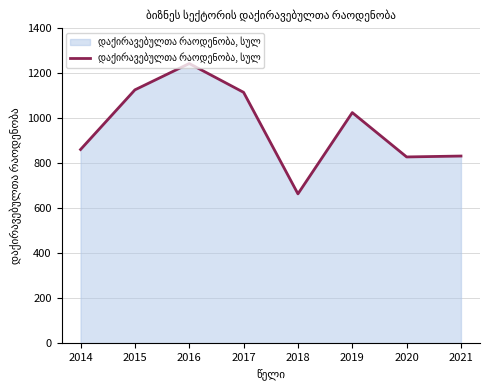

Between 2021 and 2014, which is larger?

2014